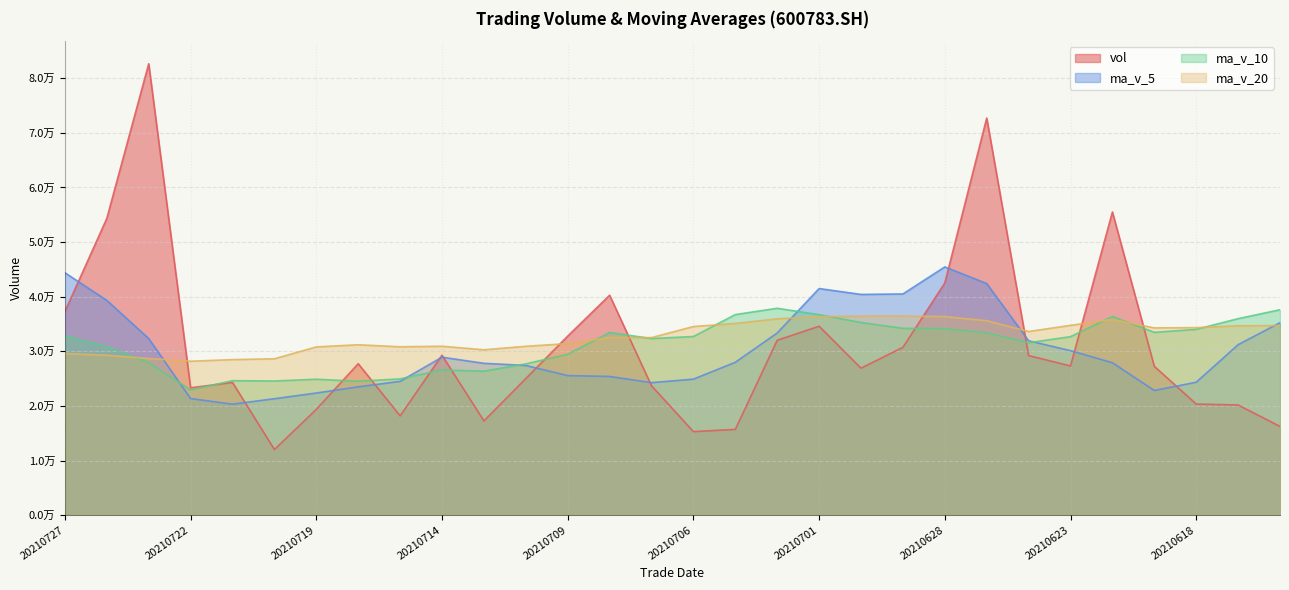

Which series ends up on top after the final intersection of vol and ma_v_5?

ma_v_5